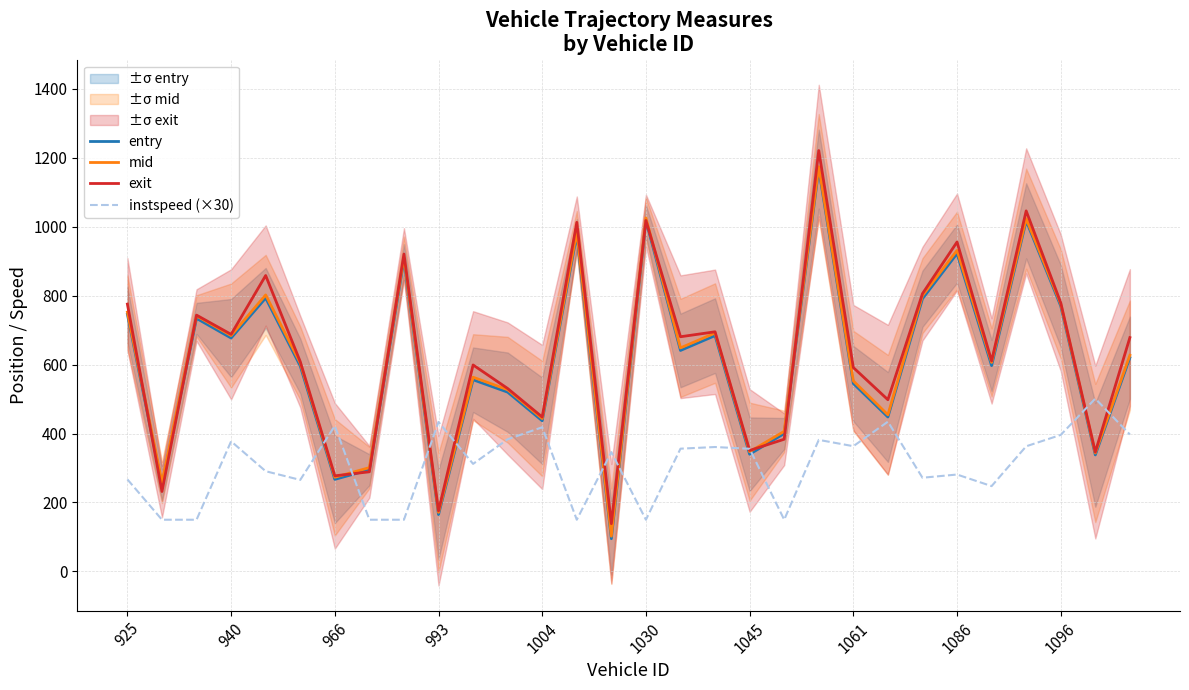

How many intersections are there between mid and instspeed (×30)?

10